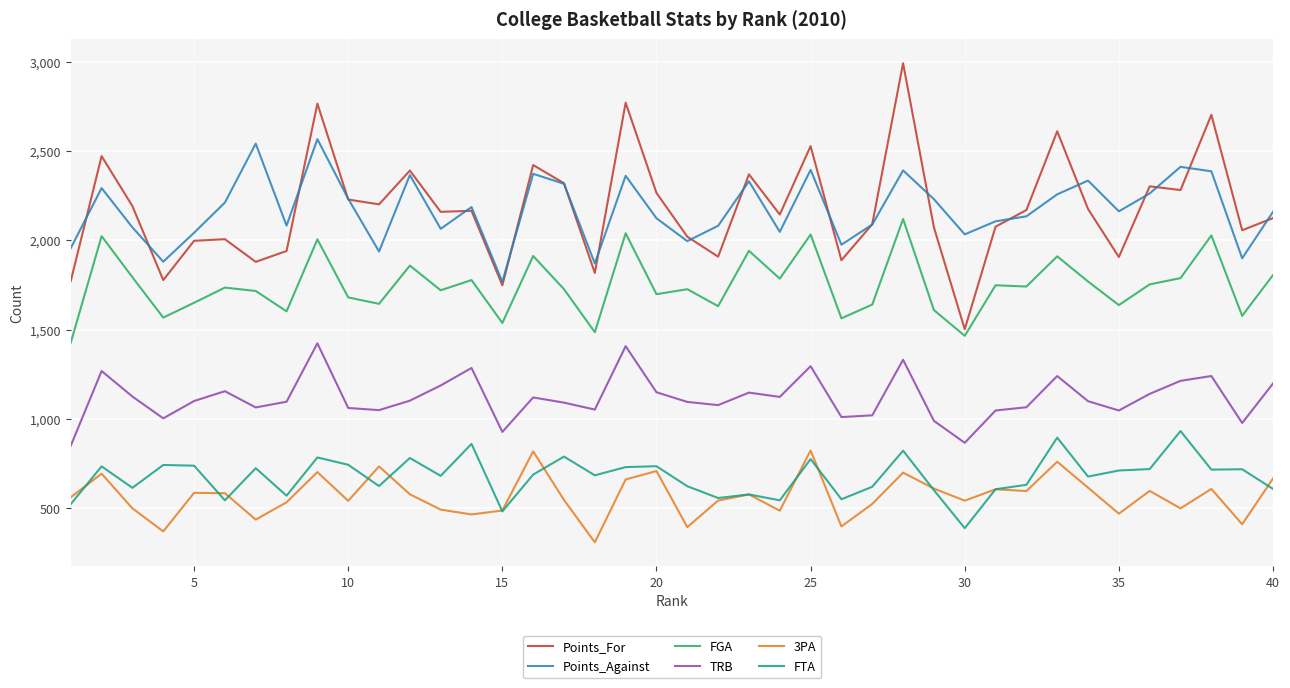

Which series has the widest spread of values?

Points_For